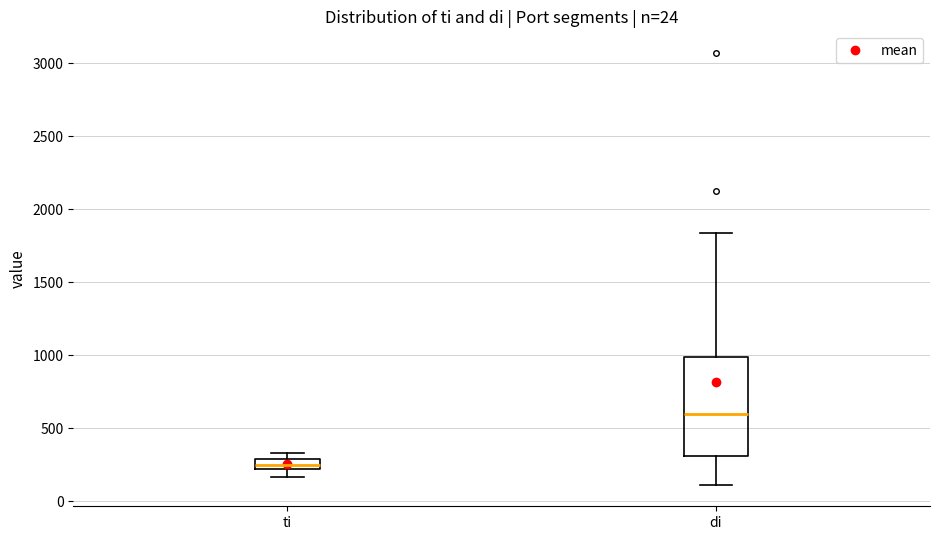

Comparing the boxes themselves (not the whiskers), which one is the tallest?

di